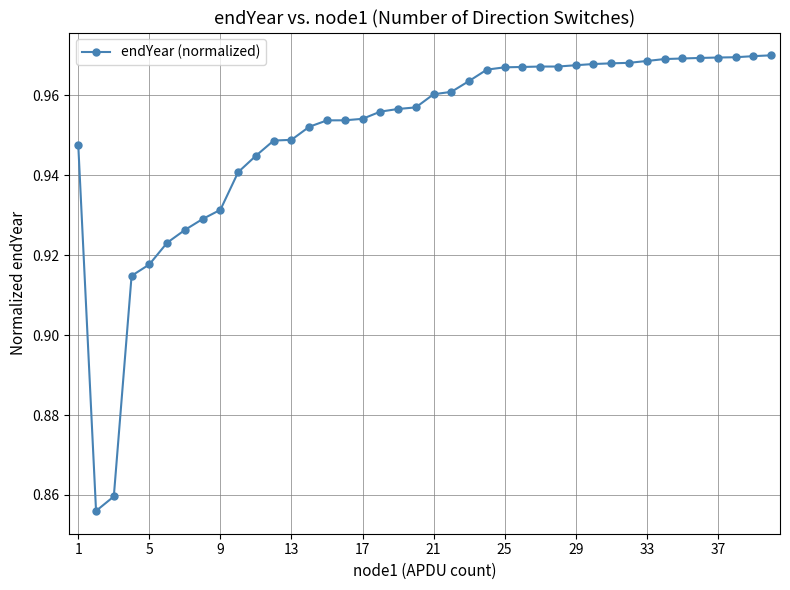

What is the sum of all values?

38.0